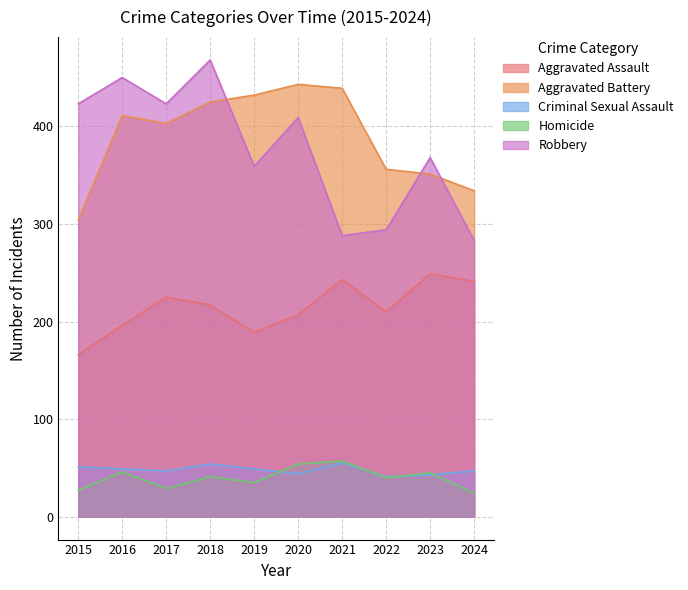

Where is the first local maximum for Aggravated Battery?

2016